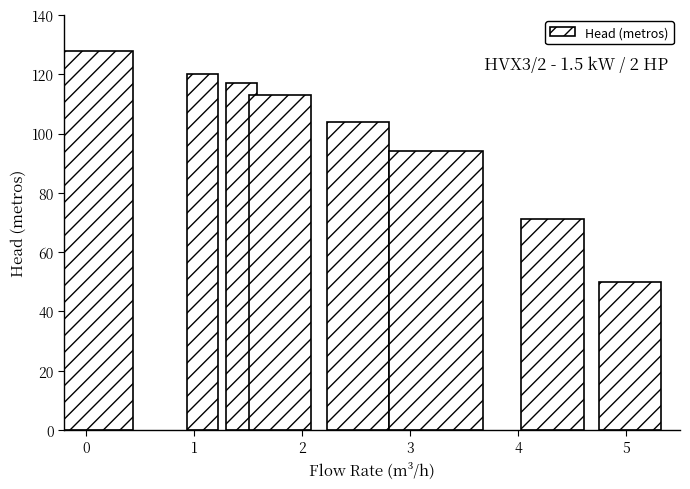

Reading left to right, transcribe all the data shown in this chart.

128	120	117	113	104	94	71	50